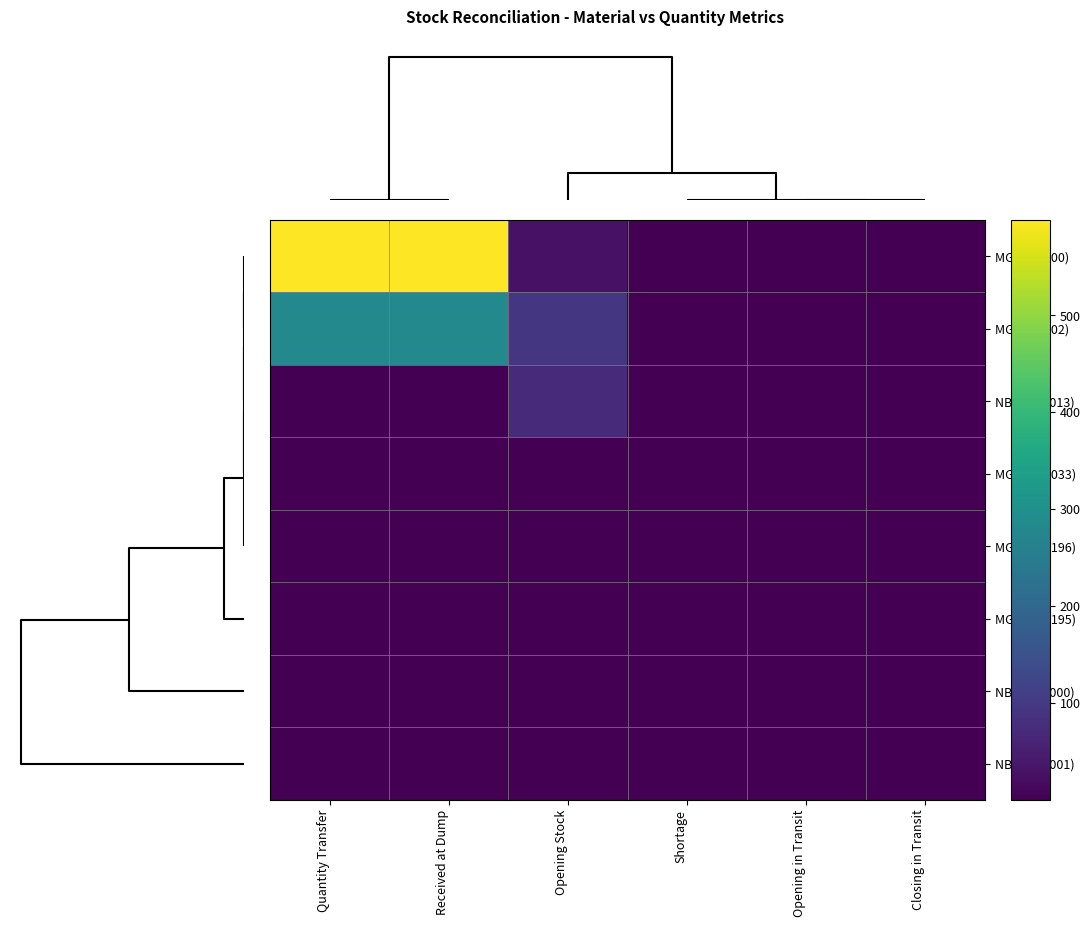

What is the greatest value displayed?

598.6